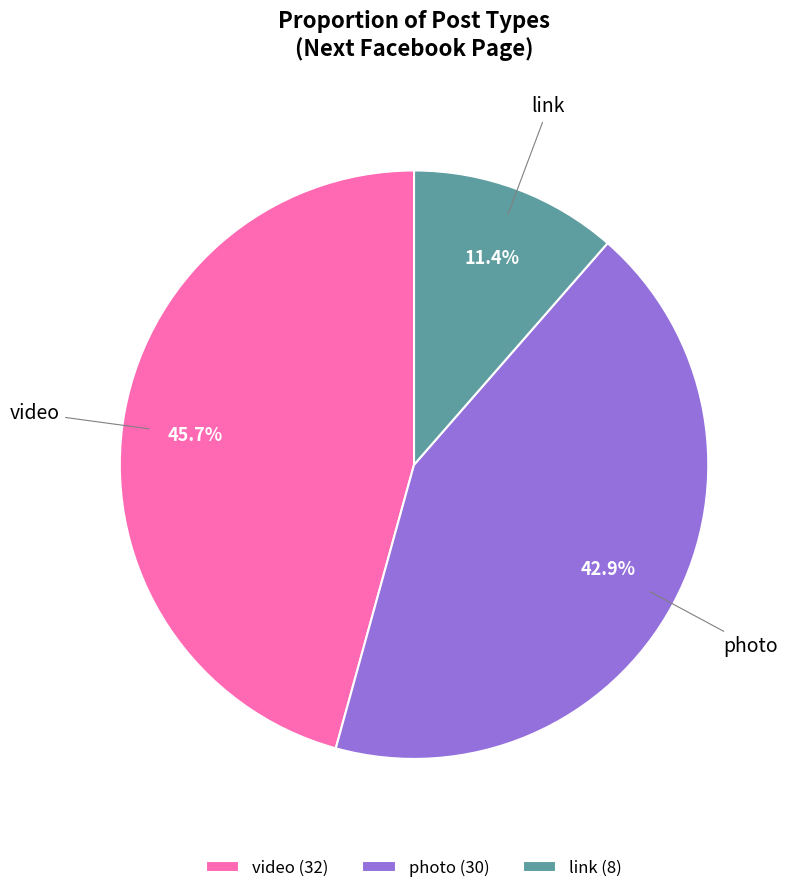

Is it true that video is 46% of the pie?

True